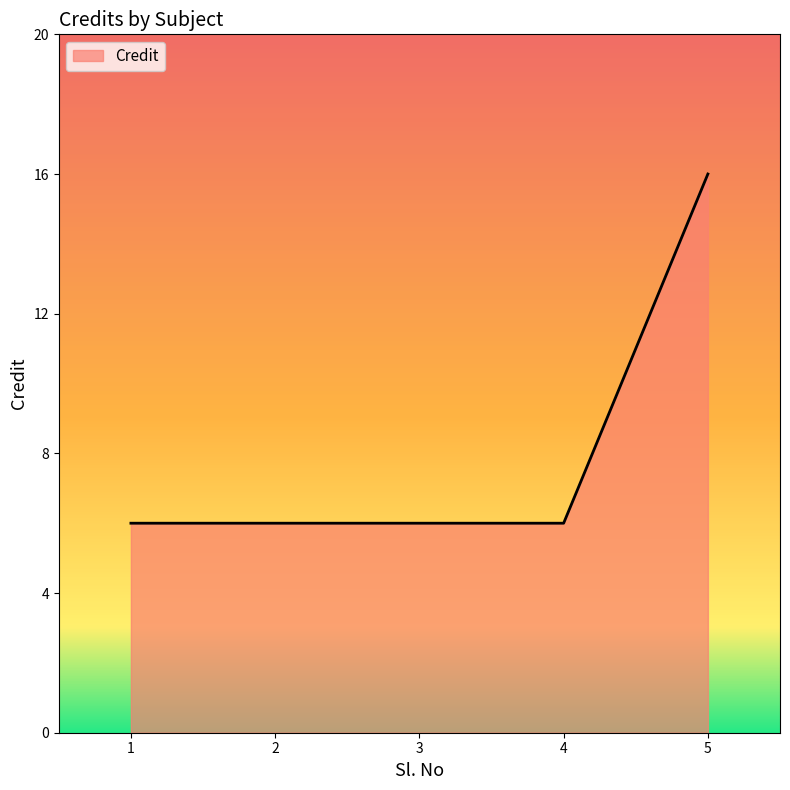

What is the maximum value shown in the chart?

16